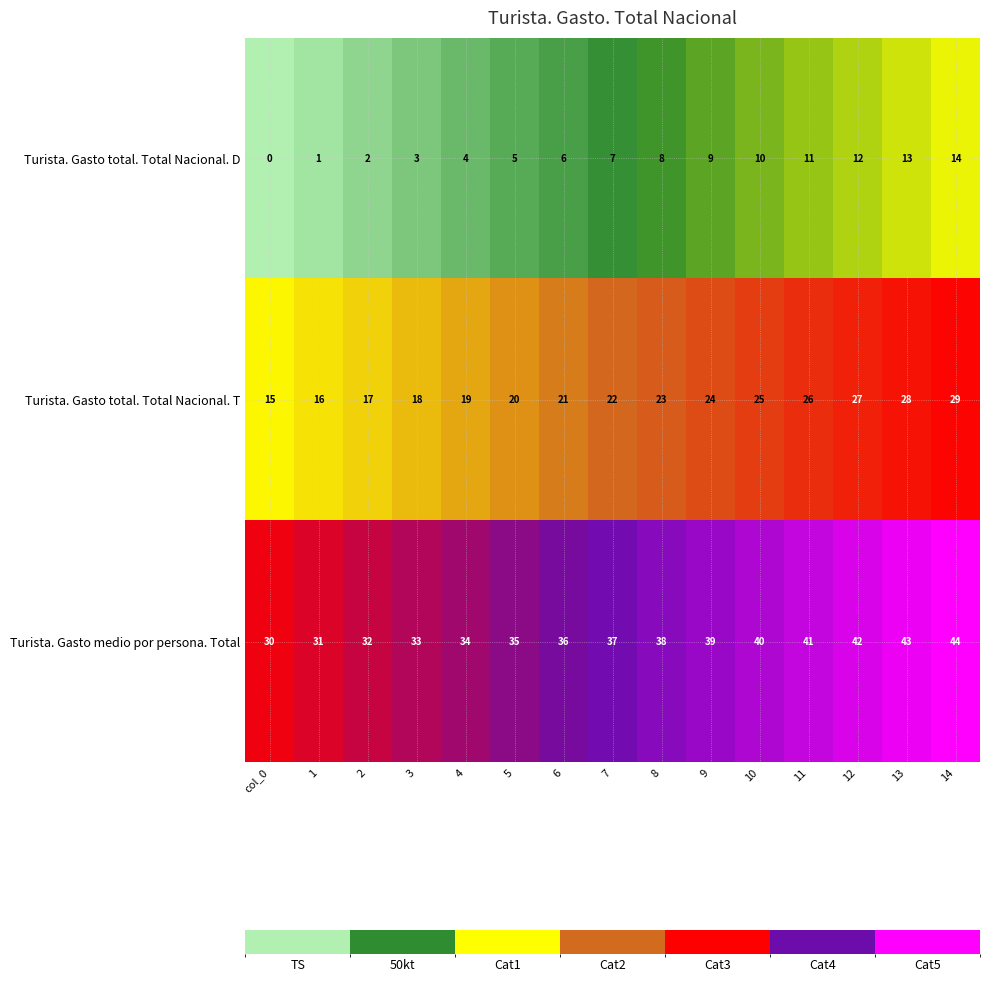

How many series are shown in this chart?

3